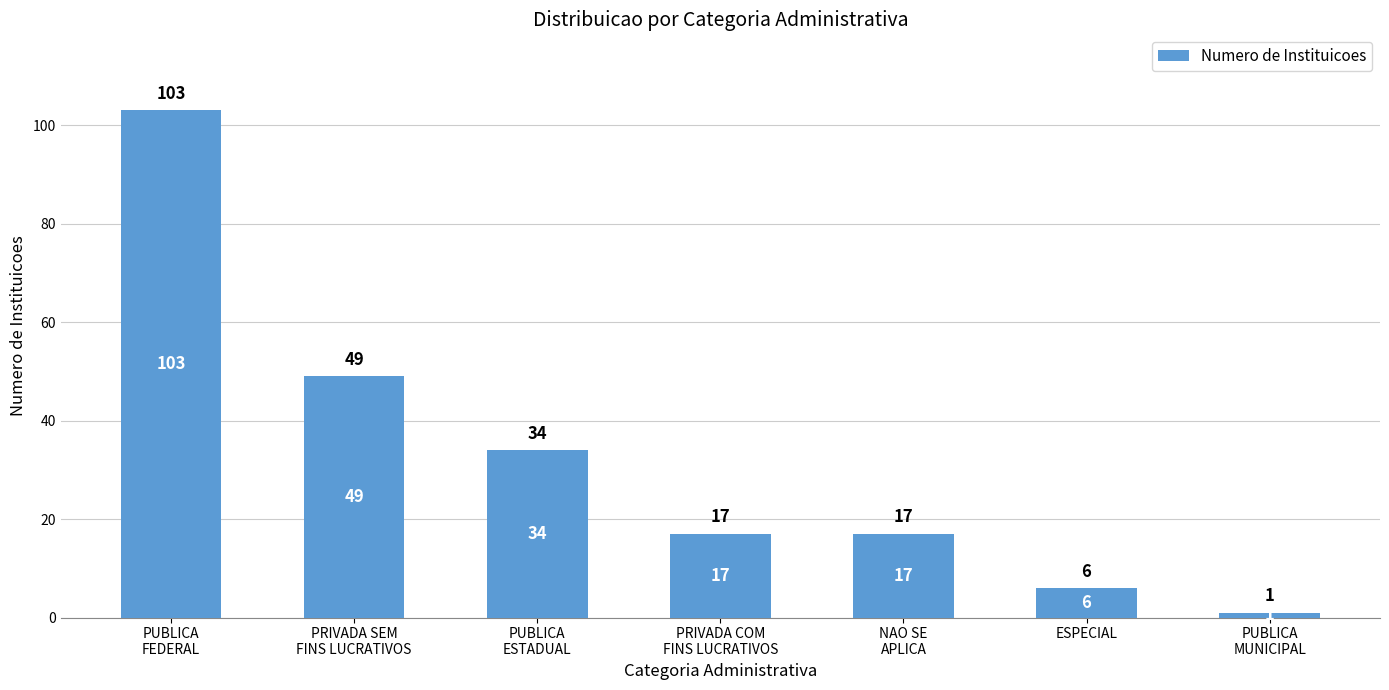

Are the bars horizontal?

No